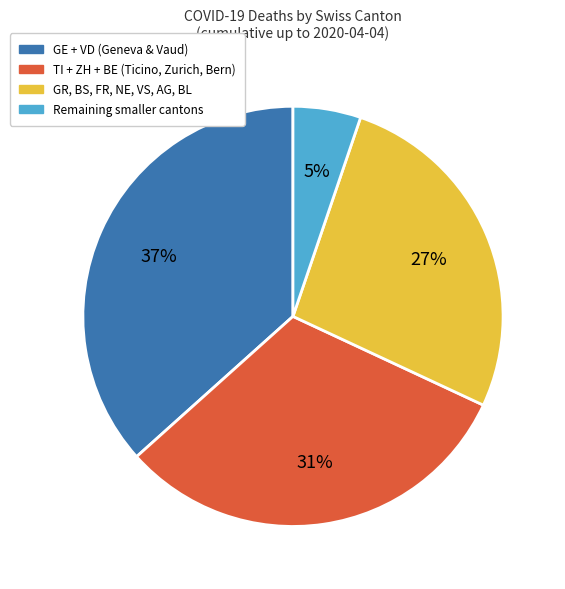

Does any single category account for the majority?

No